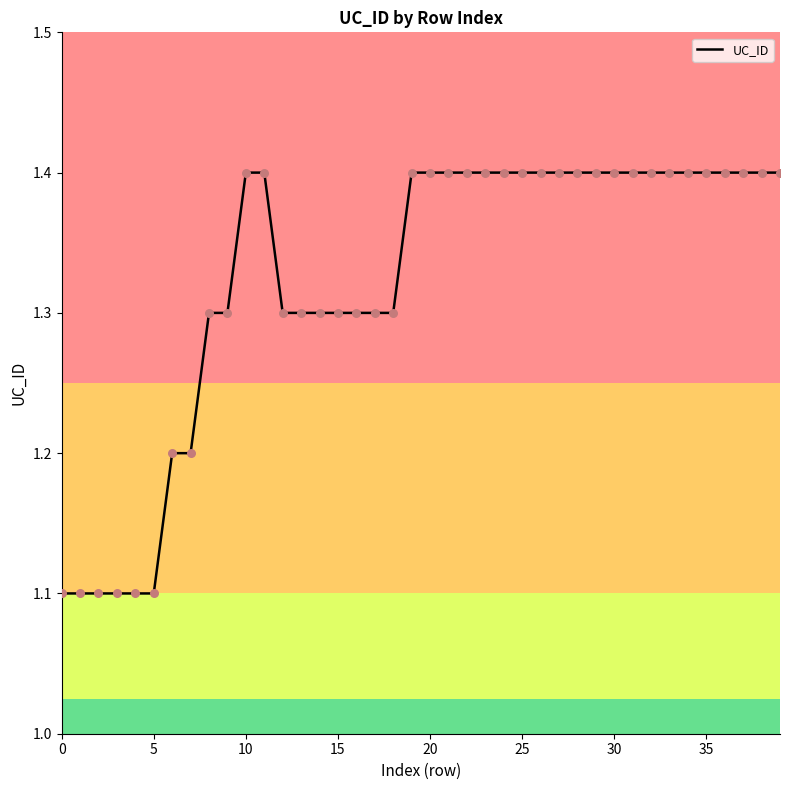

What is the smallest value displayed?

1.1